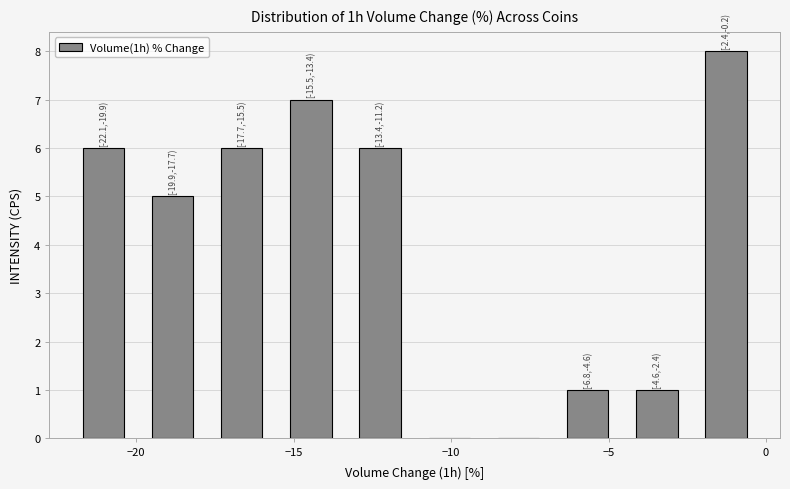

Which range on the x-axis has the tallest bar?

-2.5 to 0.0